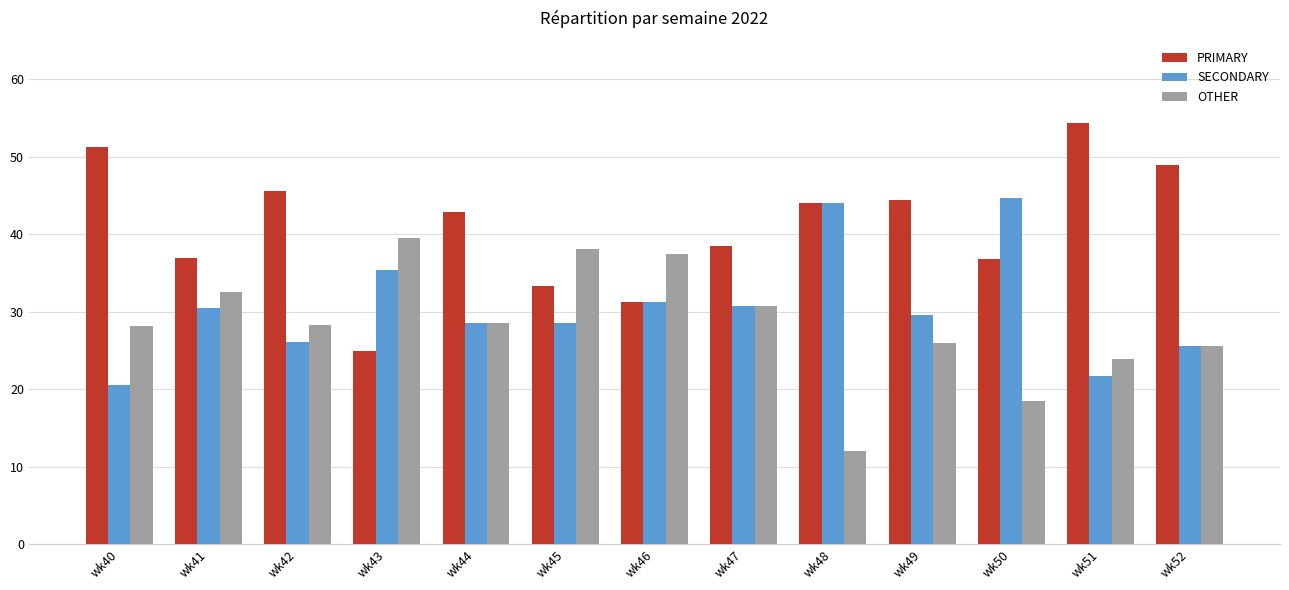

Does the chart contain stacked bars?

No